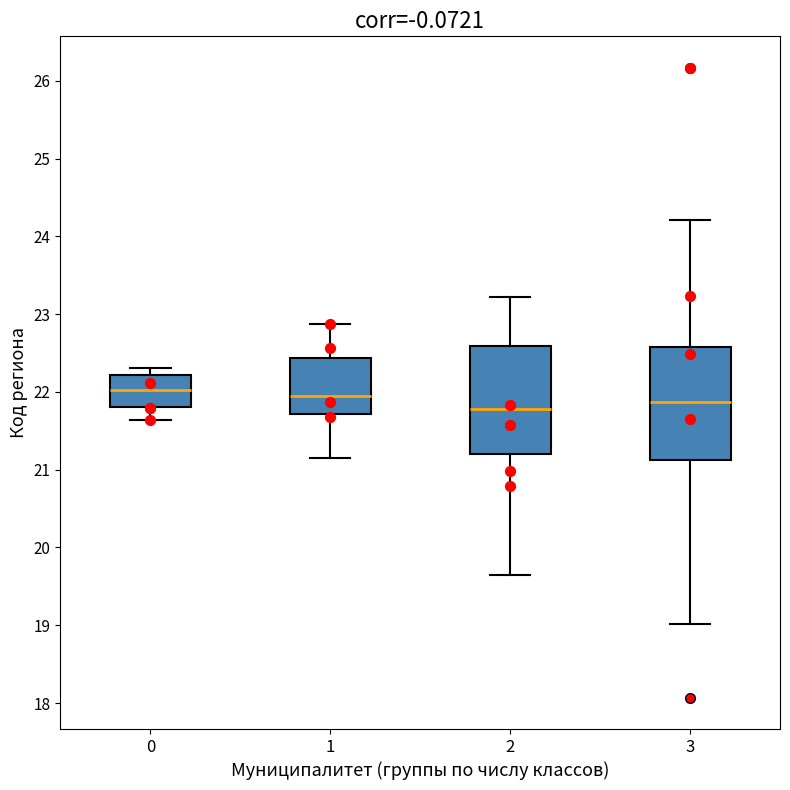

Reading left to right, read every box against the y-axis: the position of its median line, the range the box covers, and the ends of its whiskers. The values are not printed on the chart, so give them approximately, as read against the axis.

0: median 22.0, box 21.8 to 22.2, whiskers 21.6 to 22.3
1: median 22.0, box 21.7 to 22.4, whiskers 21.1 to 22.9
2: median 21.8, box 21.2 to 22.6, whiskers 19.6 to 23.2
3: median 21.9, box 21.1 to 22.6, whiskers 19.0 to 24.2